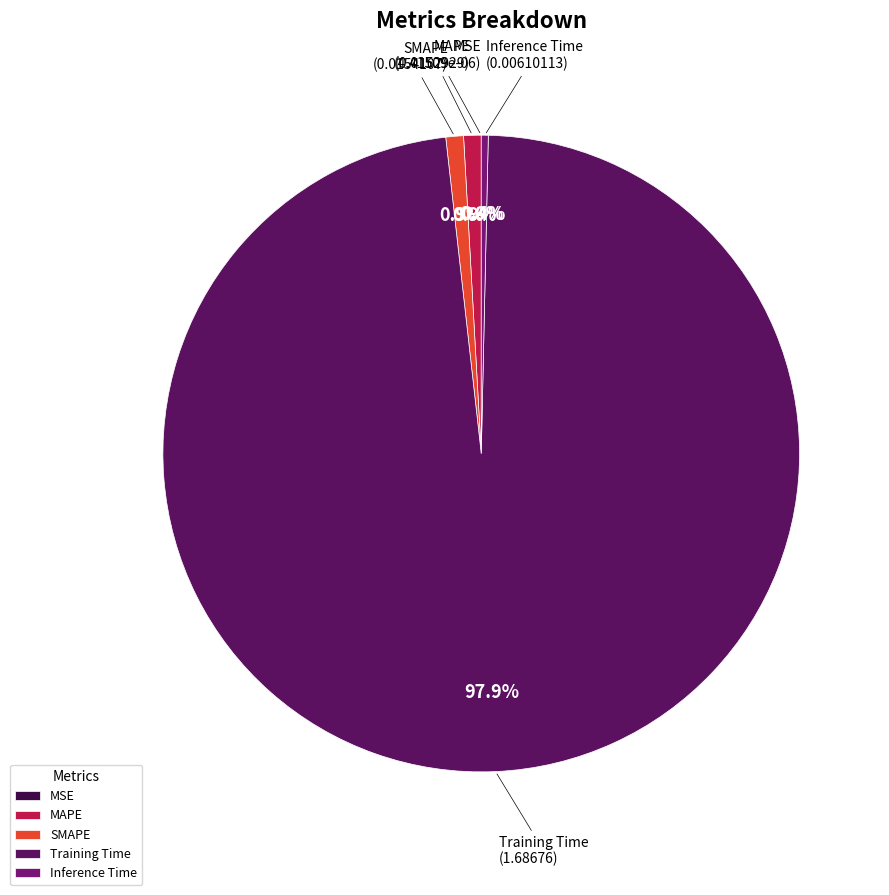

Which slice represents more than half of the pie?

Training Time